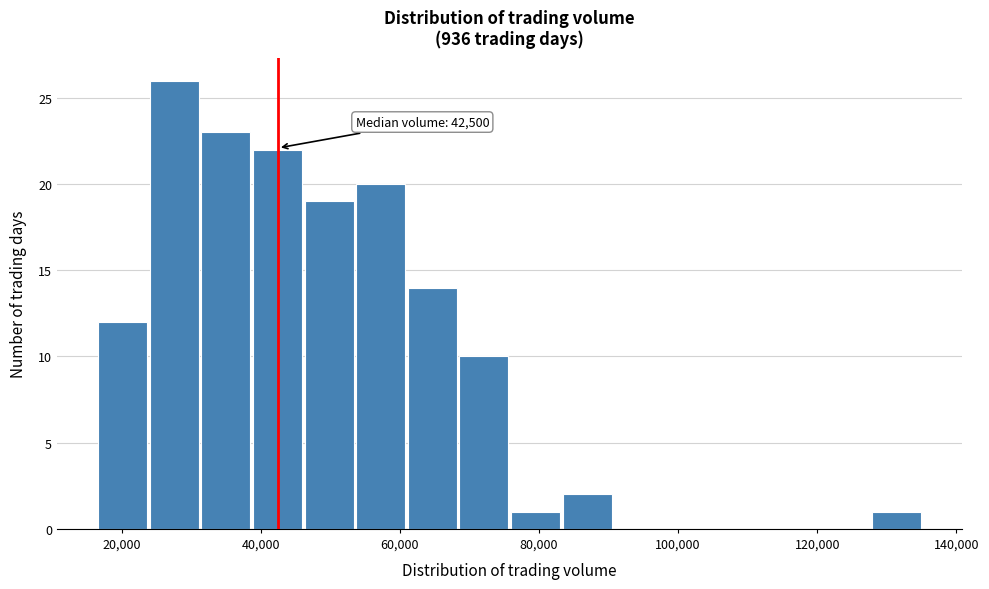

Read against the x-axis, roughly where is the centre of the tallest bar?

28000